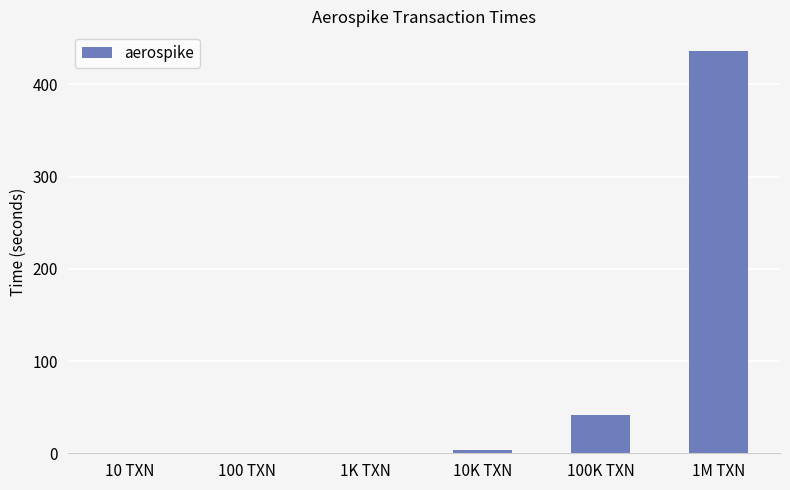

At which category does the chart reach its peak across all series?

1M TXN